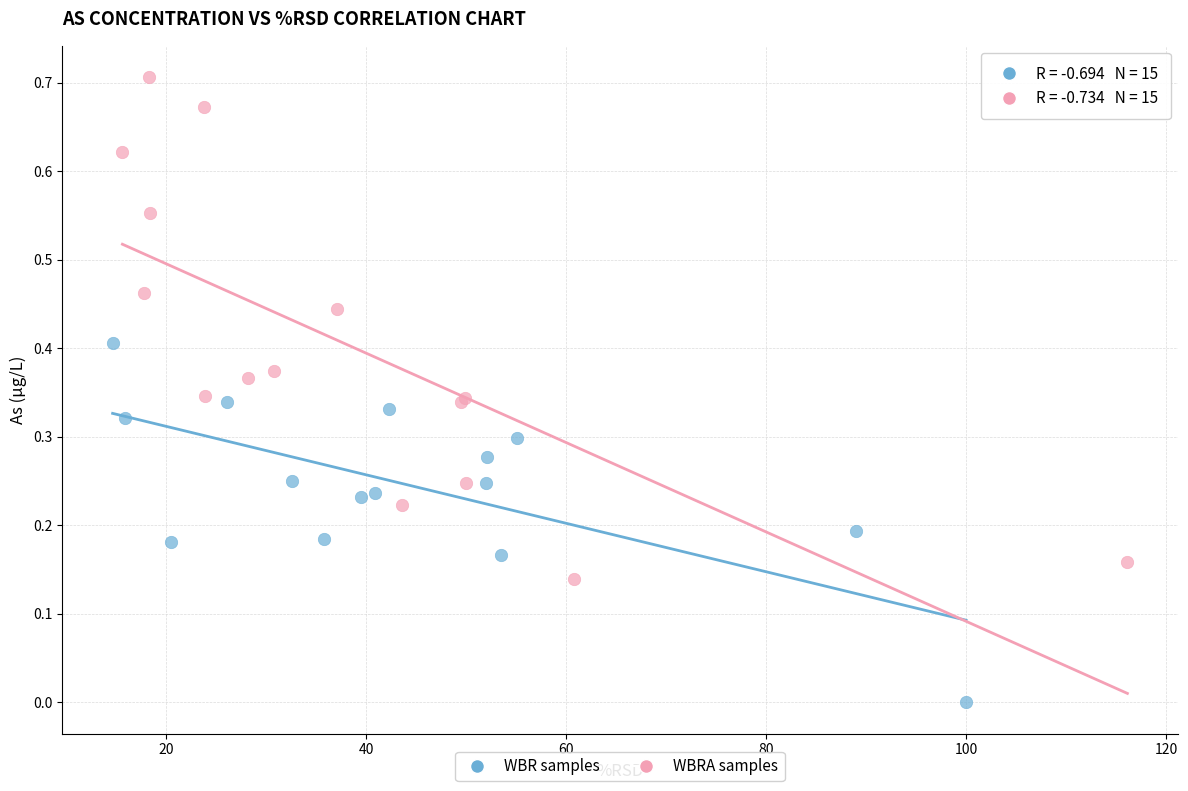

Which series contains the highest Y value?

WBRA samples